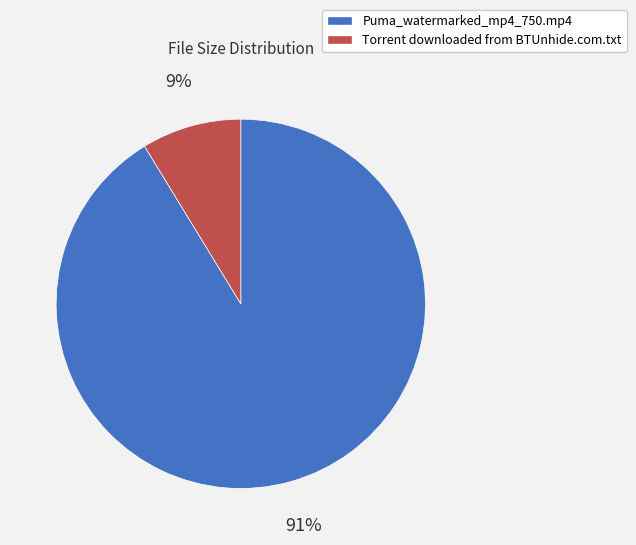

Which category accounts for the majority?

Puma_watermarked_mp4_750.mp4